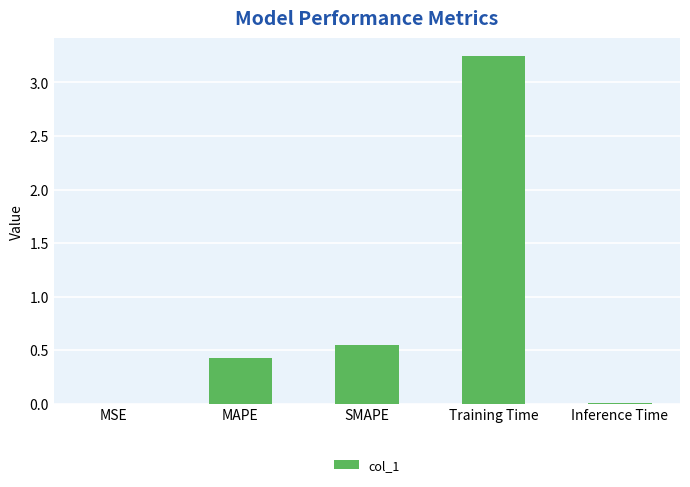

Is it true that the value at MAPE is 0.1?

False